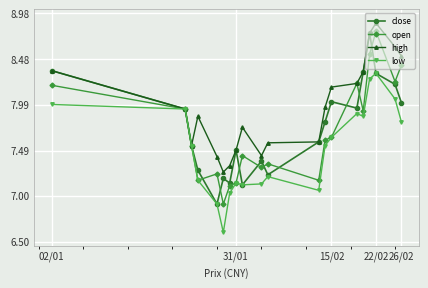

Which series has the largest total across all categories?

high